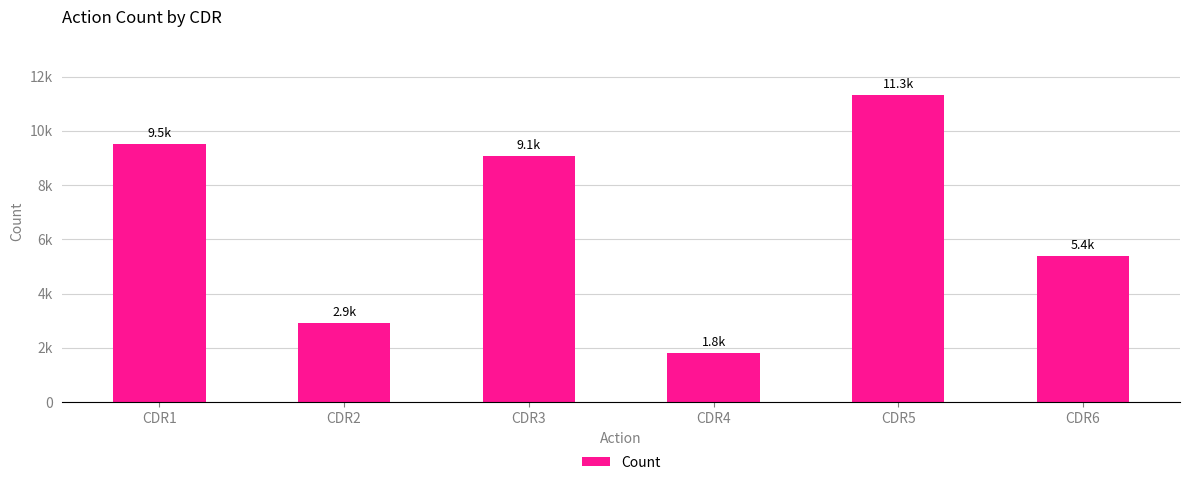

List the labels in order of value, smallest first.

CDR4, CDR2, CDR6, CDR3, CDR1, CDR5